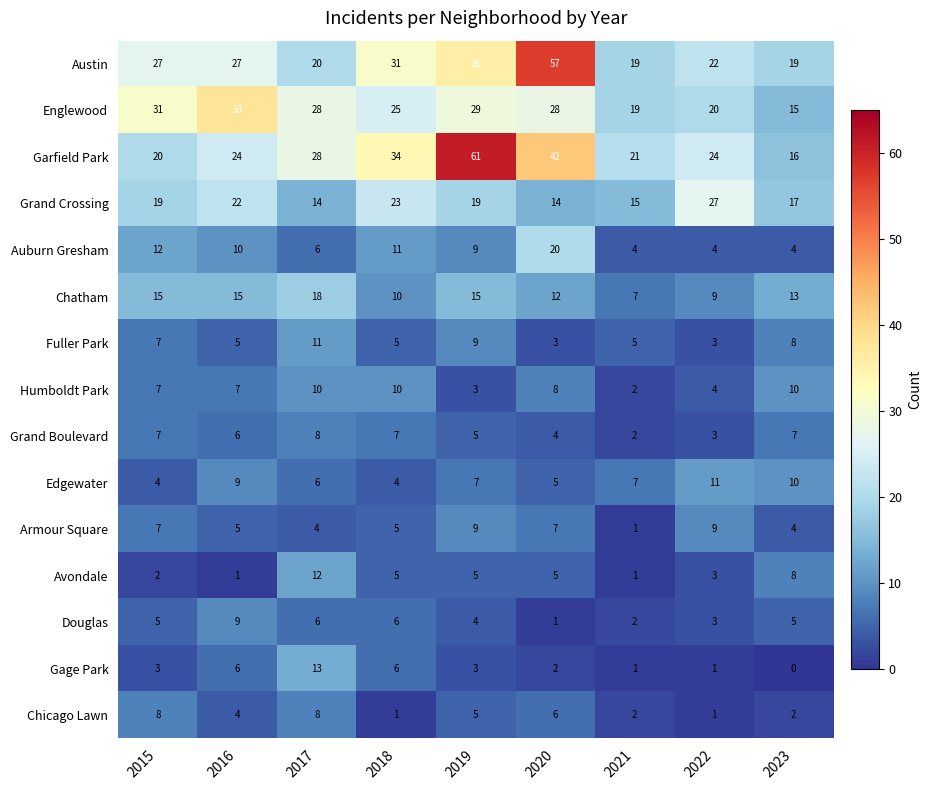

What value does the Grand Crossing series have at 2016, to the nearest 10?

20